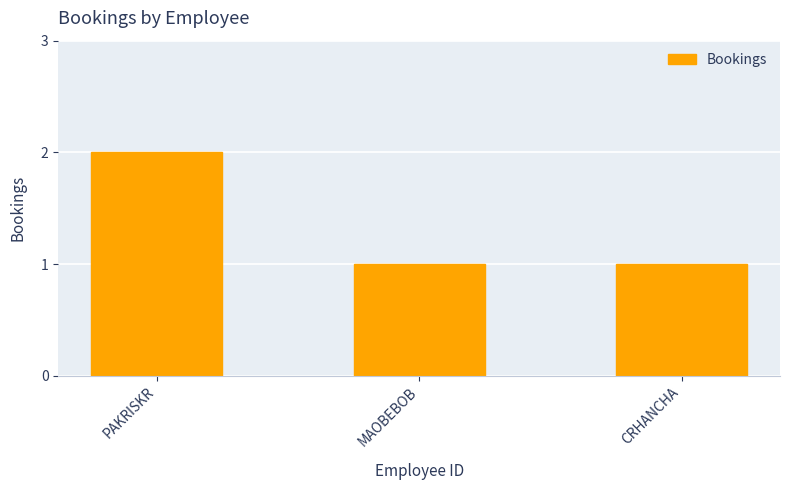

Count the number of categories in the chart.

3